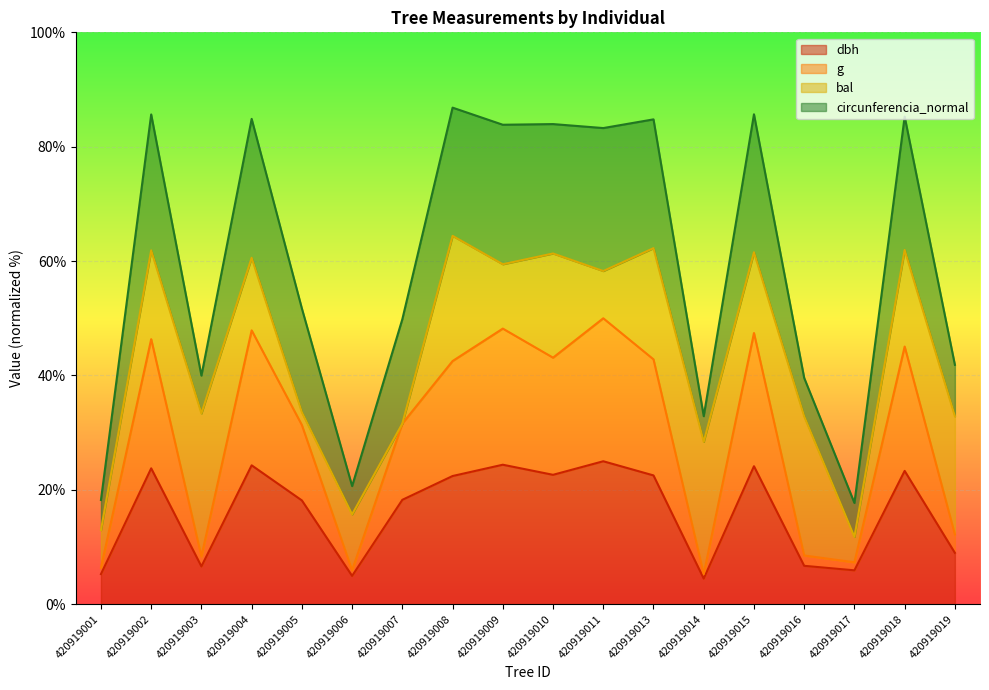

Is the value of g at 420919014 greater than the value of dbh at 420919001?

Yes